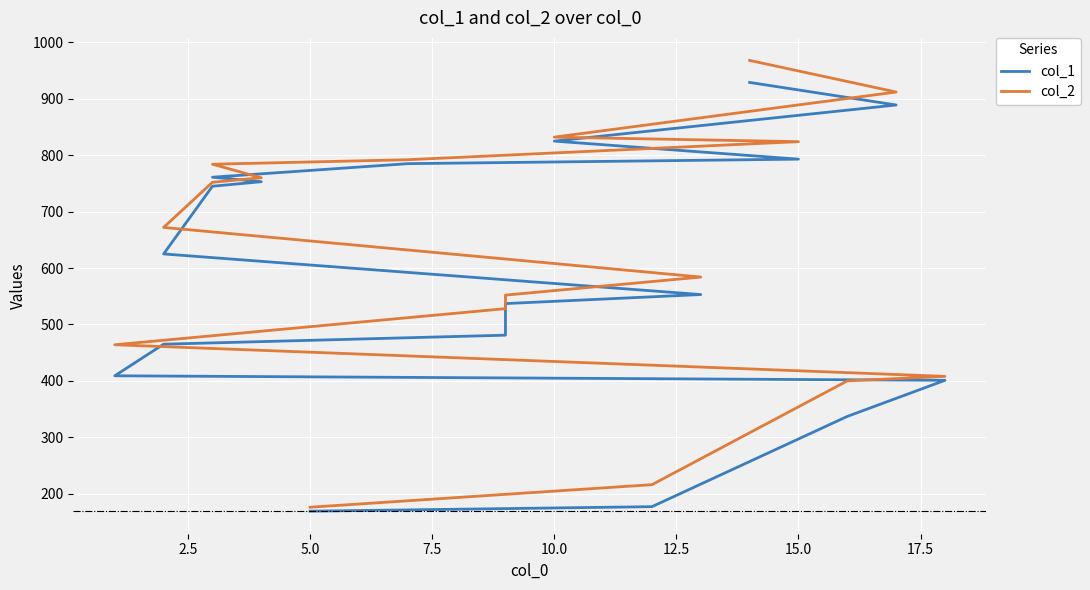

Which series has the largest range (max minus min)?

col_2